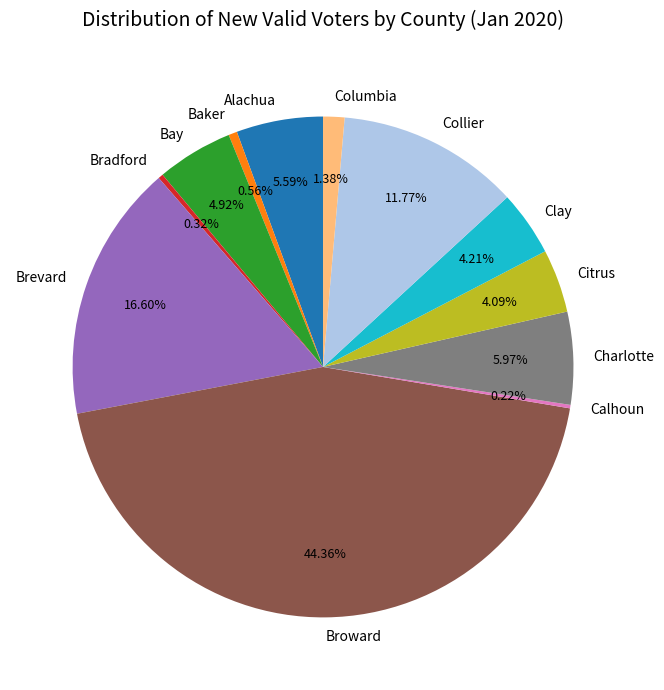

Is there any slice that represents more than half of the pie?

No